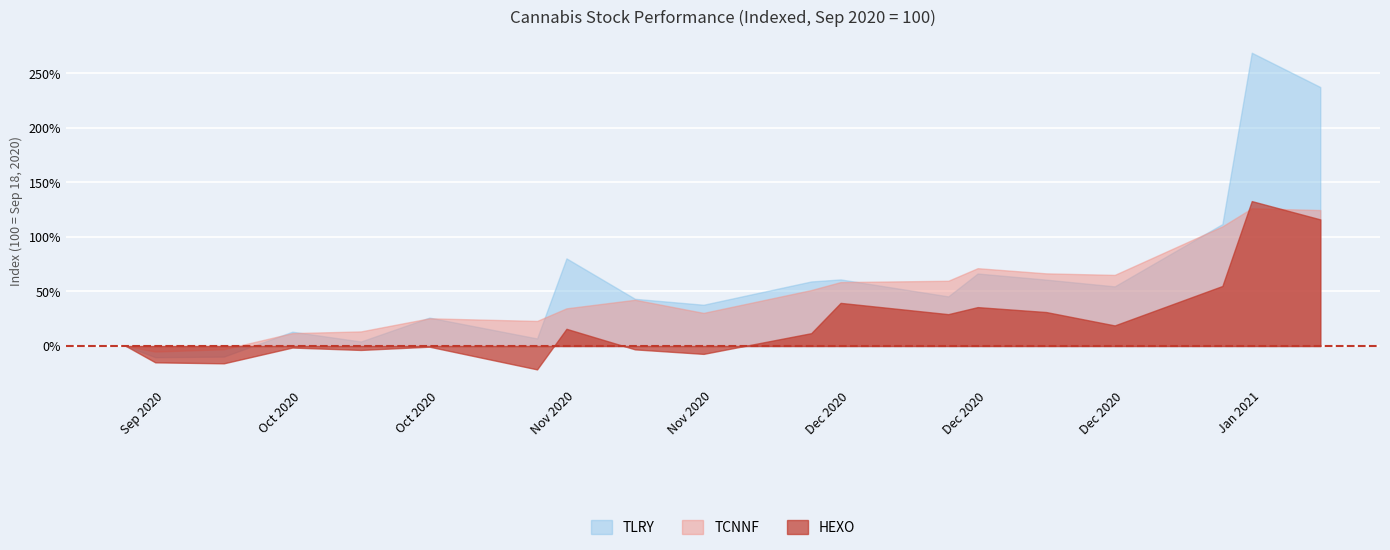

How many interior local peaks does the TLRY series have?

6